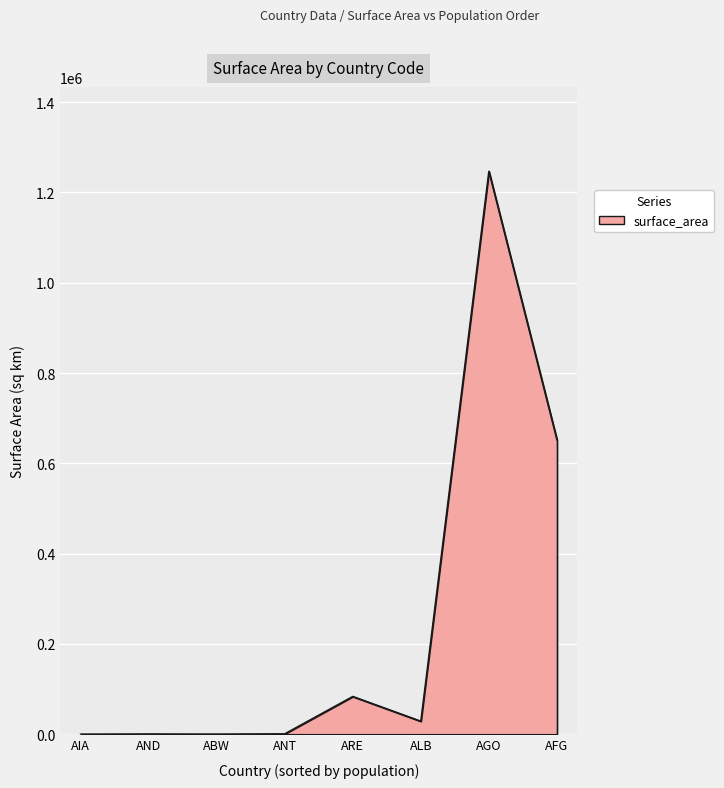

The chart shows a value of 134621 at ARE. True or false?

False